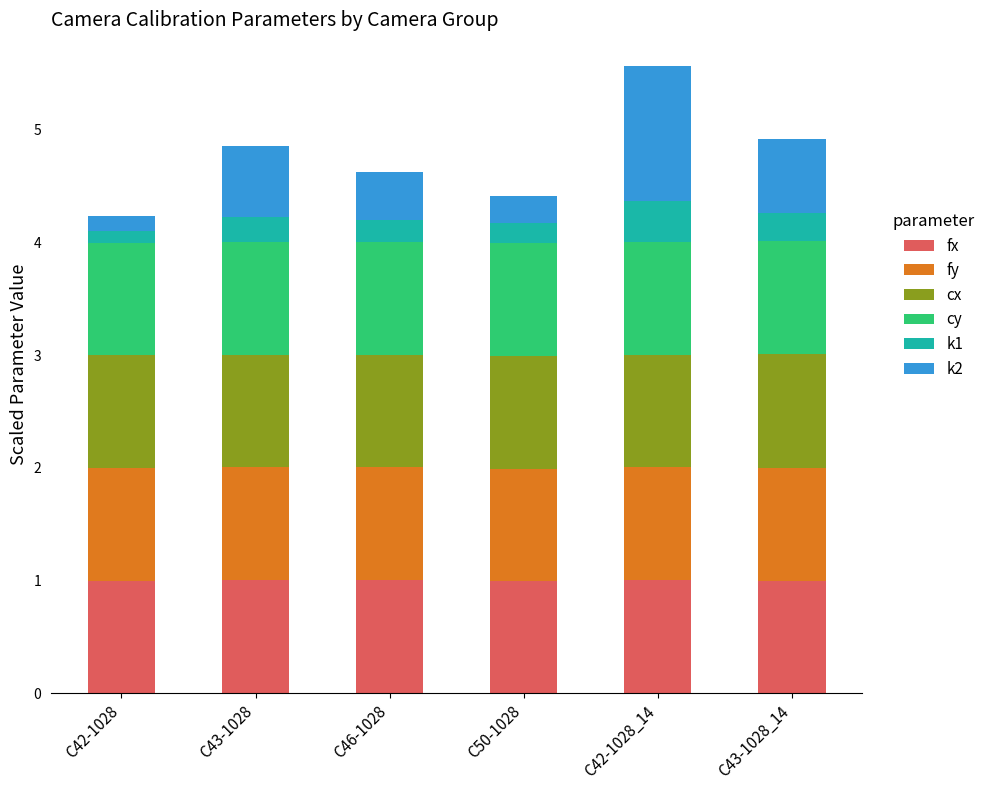

What is the minimum value for fx?

1.0